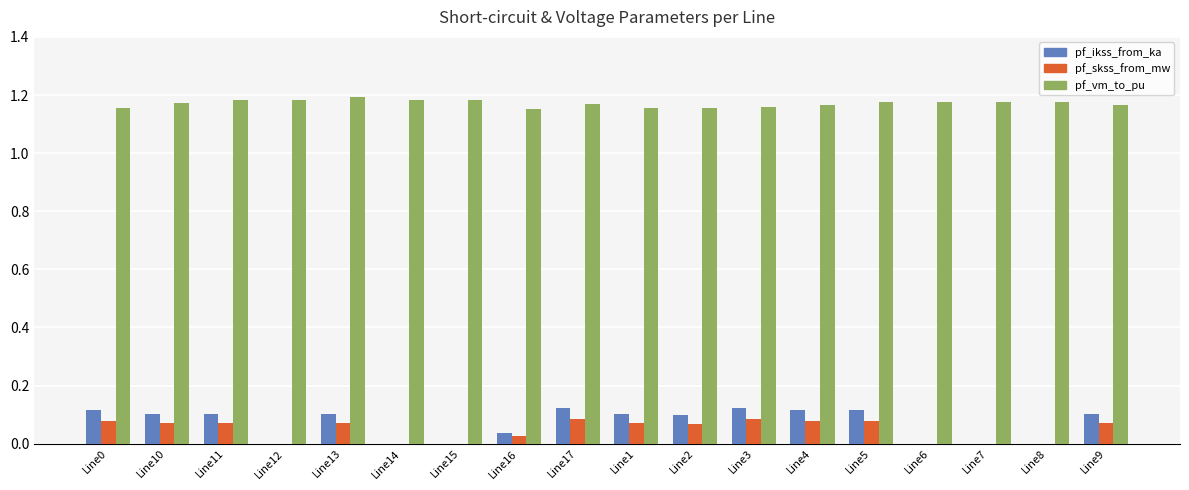

What is the total value across all series at Line9?

1.3